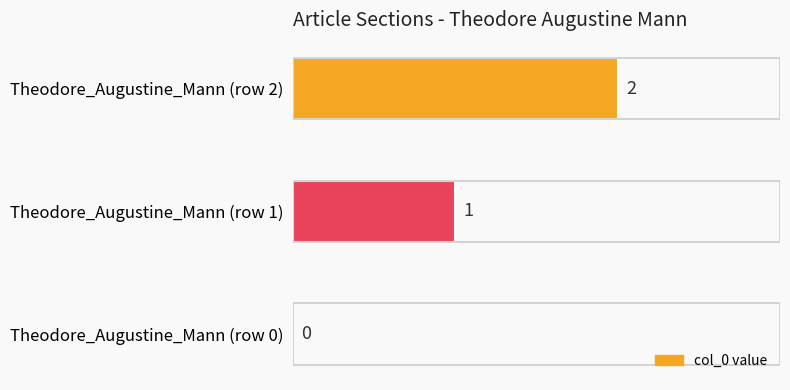

At which label is the value closest to 1?

Theodore_Augustine_Mann (row 1)